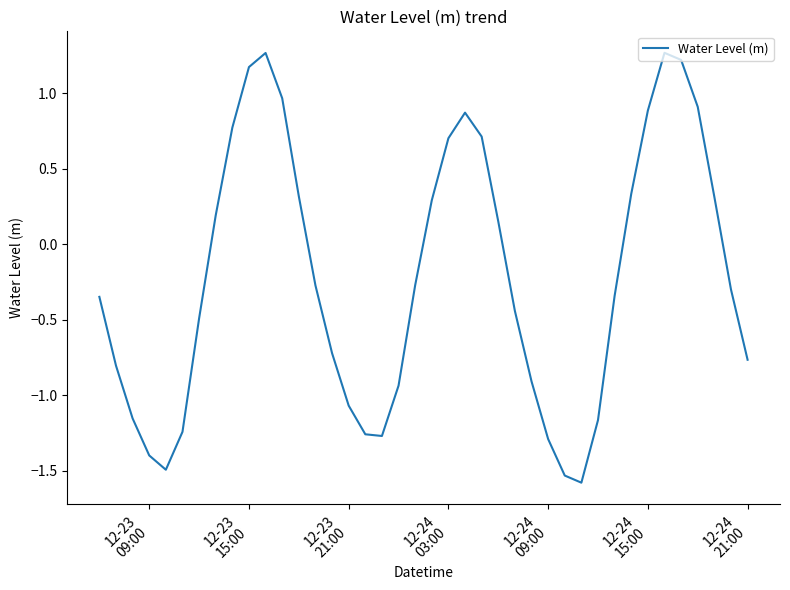

What is the difference between the maximum and minimum values?

2.8